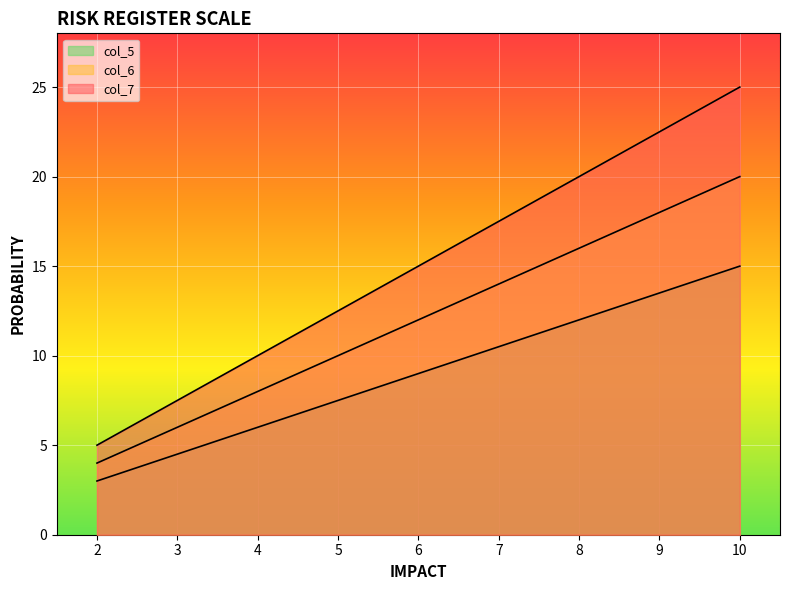

Which label corresponds to the largest value in the chart?

10